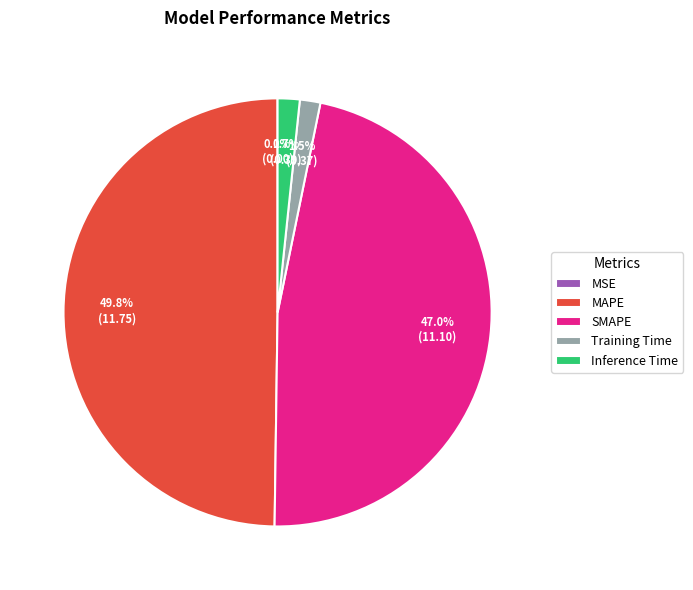

Which slice is the largest?

MAPE